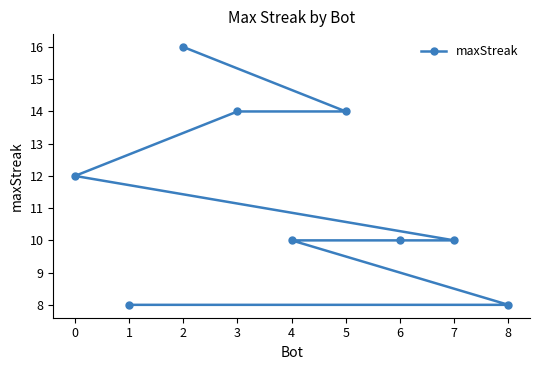

How many data points does each series have?

9